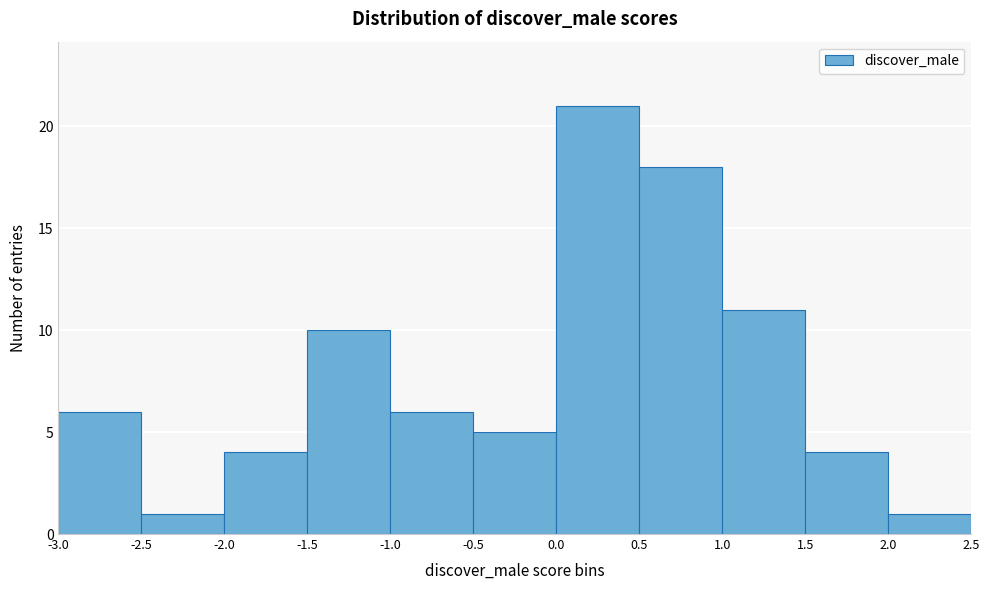

Reading left to right, list every bar in this chart as the range it spans on the x-axis followed by its height. The values are not printed on the chart, so give them approximately, as read against the axis.

-3.0 to -2.5: 6
-2.5 to -2.0: 1
-2.0 to -1.5: 4
-1.5 to -1.0: 10
-1.0 to -0.5: 6
-0.5 to 0.0: 5
0.0 to 0.5: 21
0.5 to 1.0: 18
1.0 to 1.5: 11
1.5 to 2.0: 4
2.0 to 2.5: 1